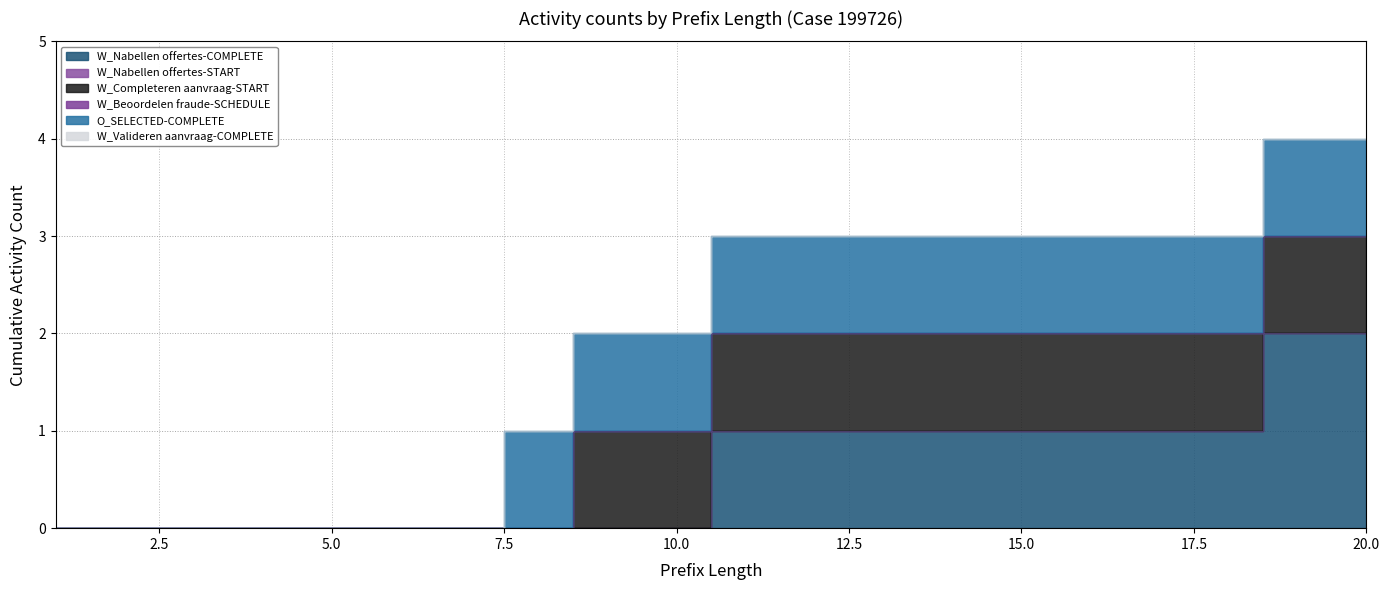

Reading left to right, extract all data points from this chart.

W_Nabellen offertes-COMPLETE: 0	0	0	0	0	0	0	0	0	0	1	1	1	1	1	1	1	1	2	2
W_Nabellen offertes-START: 0	0	0	0	0	0	0	0	0	0	0	0	0	0	0	0	0	0	0	0
W_Completeren aanvraag-START: 0	0	0	0	0	0	0	0	1	1	1	1	1	1	1	1	1	1	1	1
W_Beoordelen fraude-SCHEDULE: 0	0	0	0	0	0	0	0	0	0	0	0	0	0	0	0	0	0	0	0
O_SELECTED-COMPLETE: 0	0	0	0	0	0	0	1	1	1	1	1	1	1	1	1	1	1	1	1
W_Valideren aanvraag-COMPLETE: 0	0	0	0	0	0	0	0	0	0	0	0	0	0	0	0	0	0	0	0